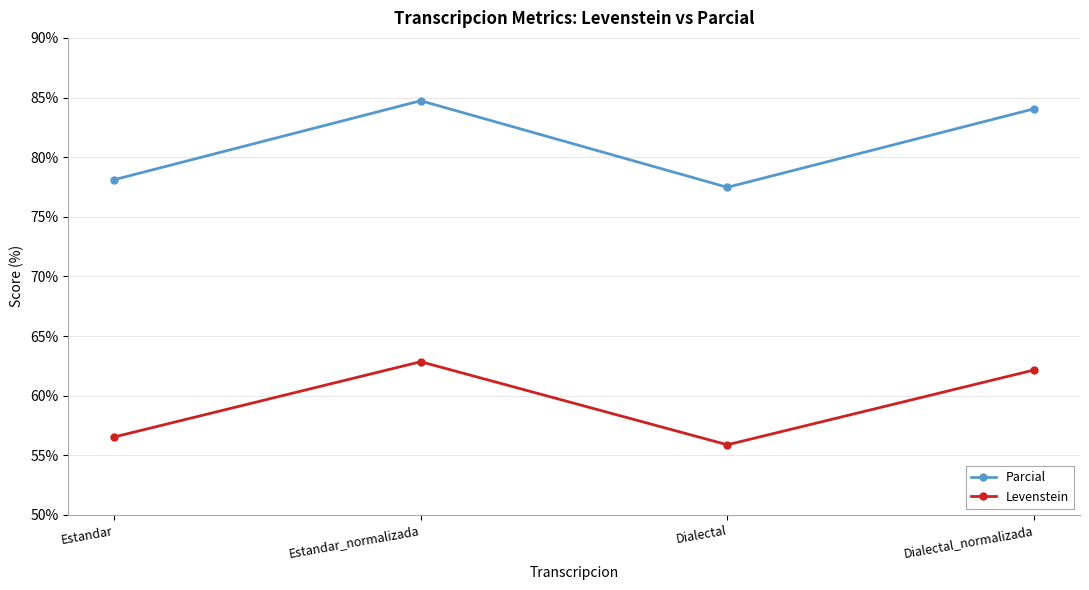

At how many categories does at least one series exceed 68?

4